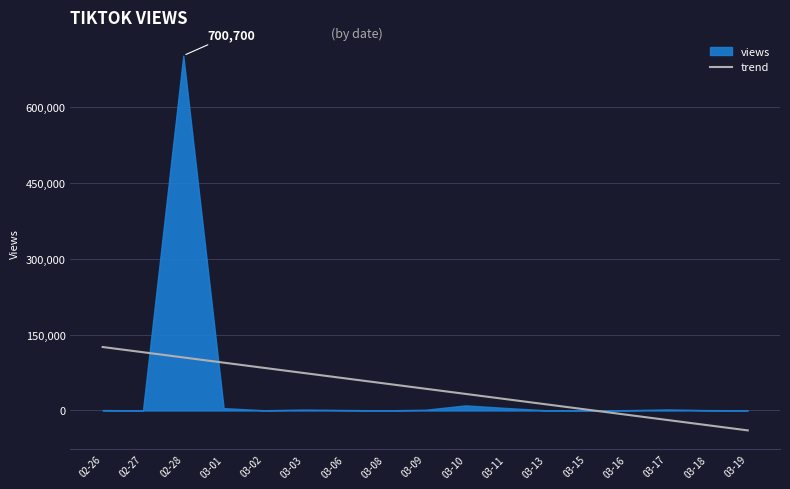

What is the maximum value shown in the chart?

700700.0